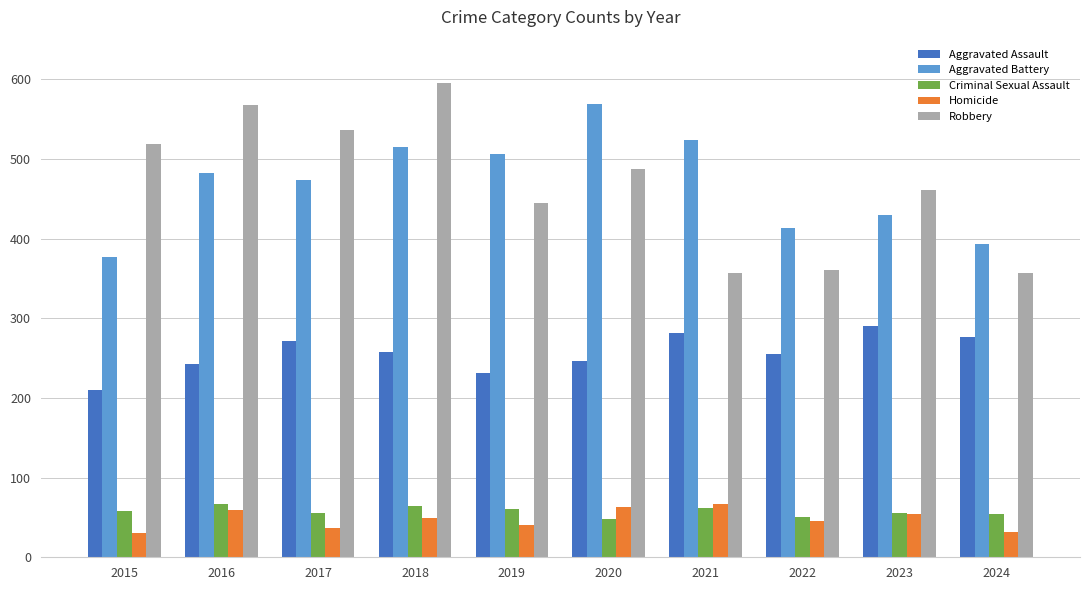

At which category is the sum across all series the highest?

2018